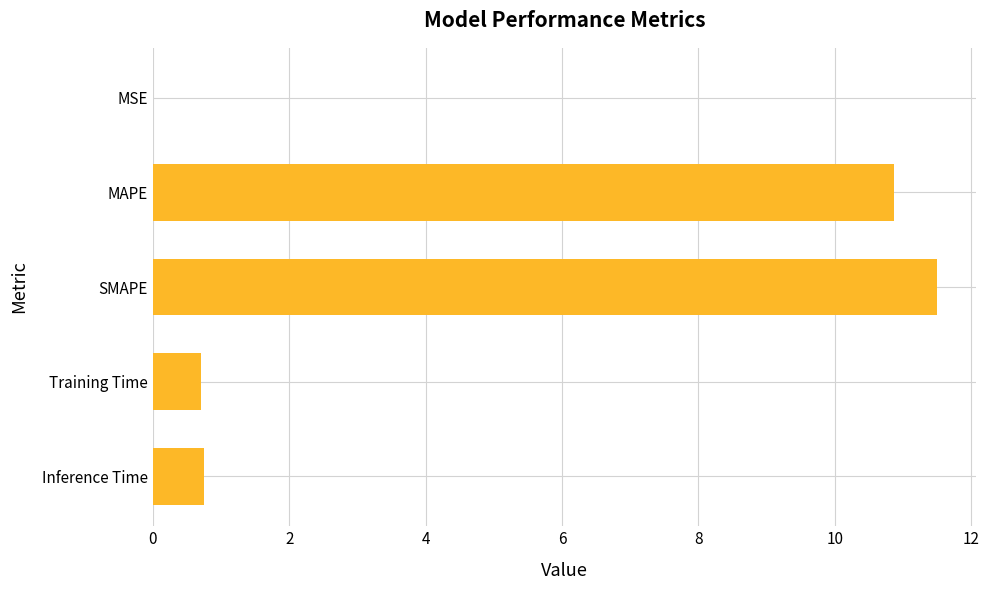

What is the maximum value shown in the chart?

11.5